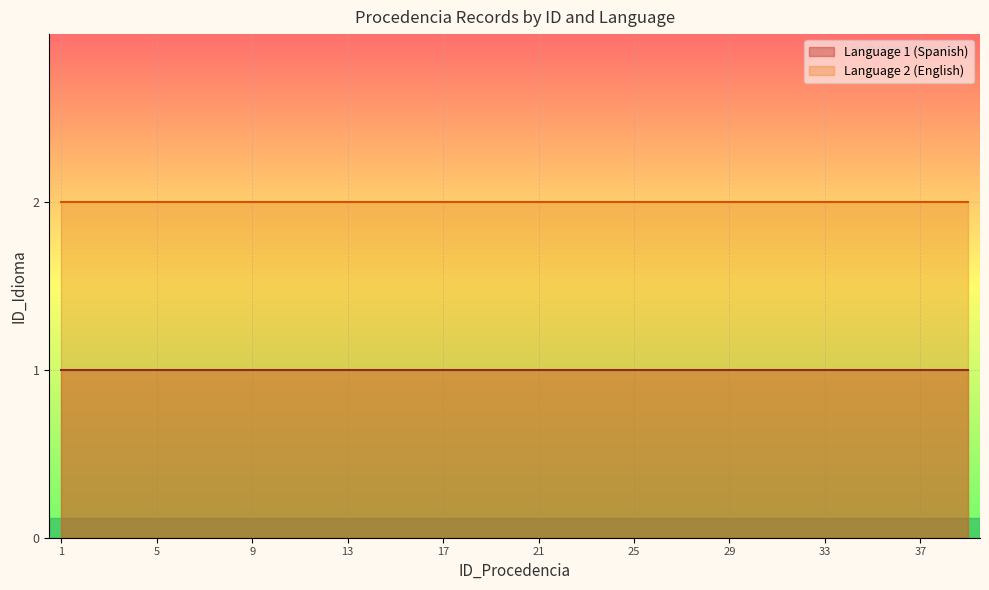

At how many categories does at least one series exceed 1?

39